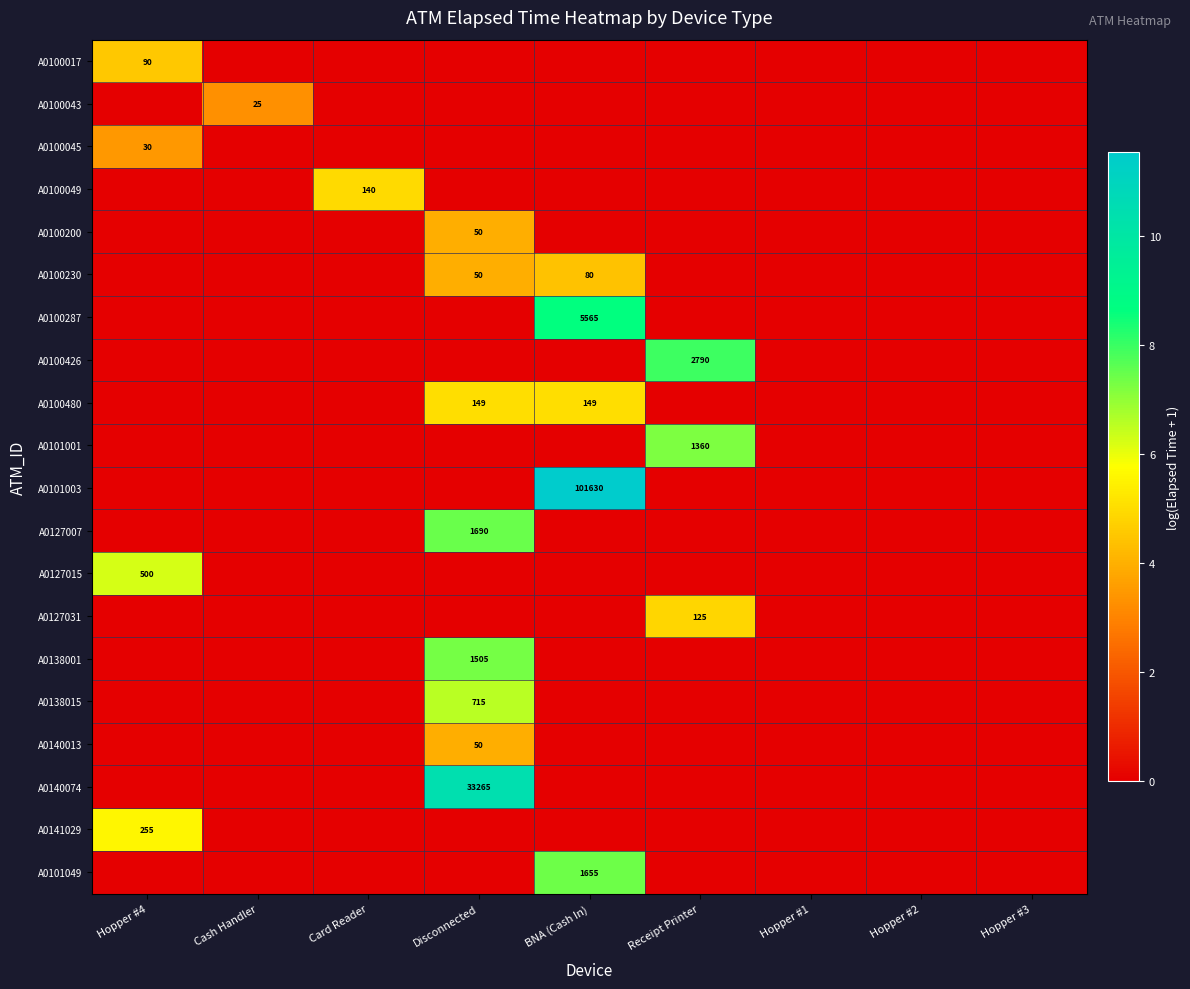

Which category has the lowest value across all series?

Cash Handler